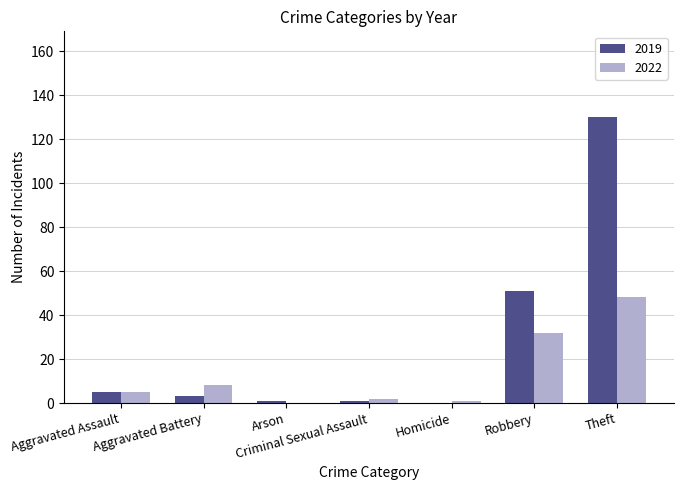

Where is 2022 nearest to the value 24?

Robbery